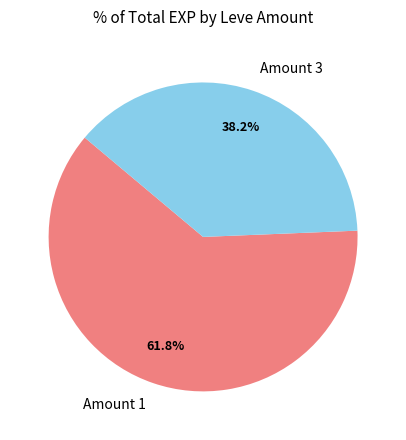

Count the number of slices in the pie.

2